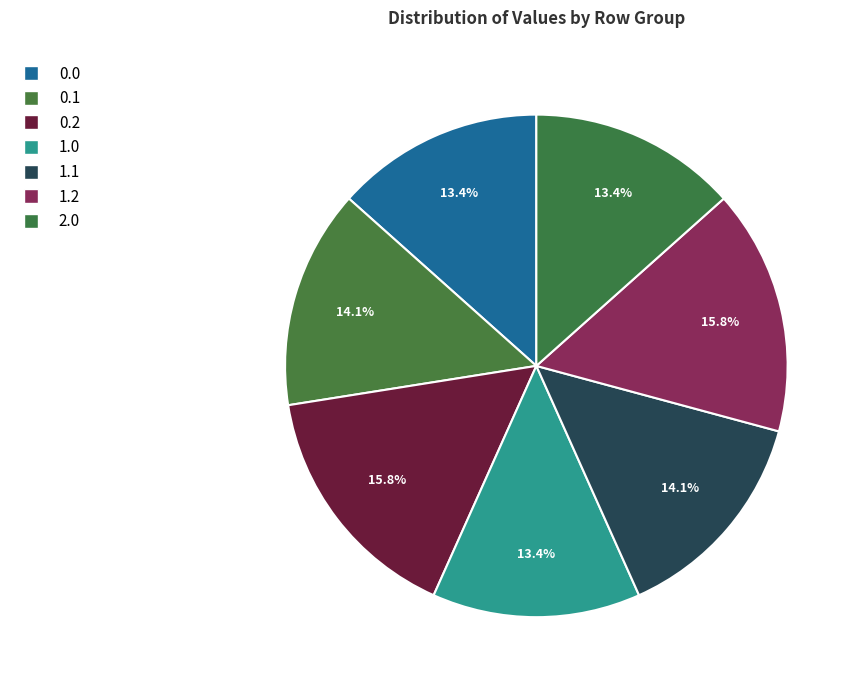

Which has a higher value, 0.1 or 0.0?

0.1